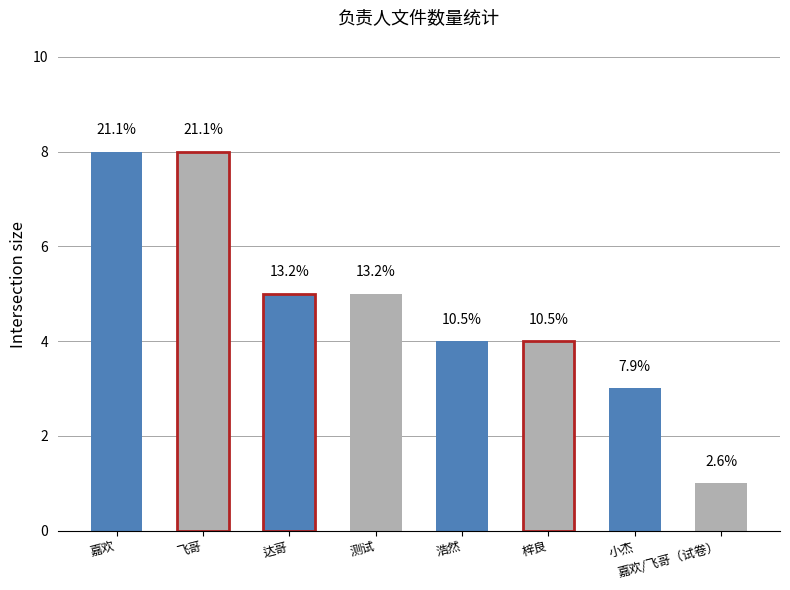

Reading left to right, transcribe all the data shown in this chart.

嘉欢=8	飞哥=8	达哥=5	测试=5	浩然=4	梓良=4	小杰=3	嘉欢/飞哥（试卷）=1